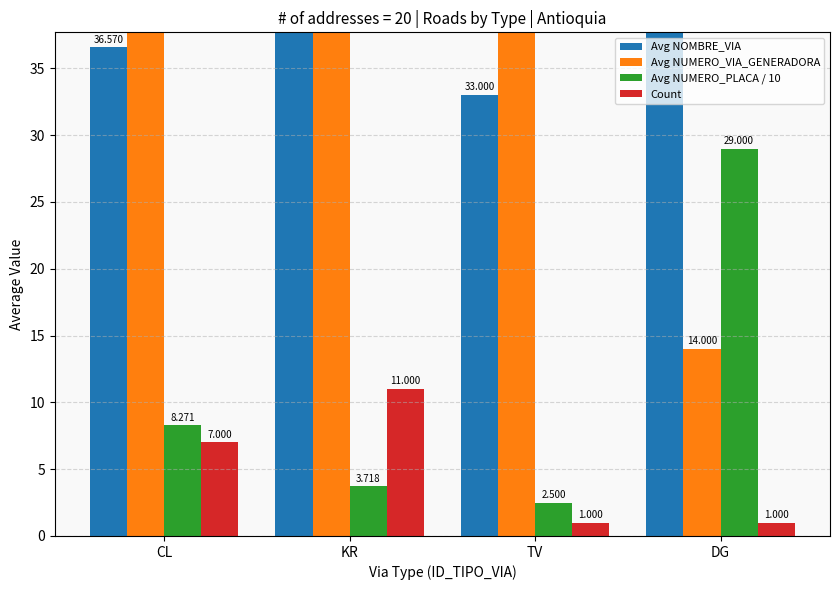

What is the maximum value shown in the chart?

52.0